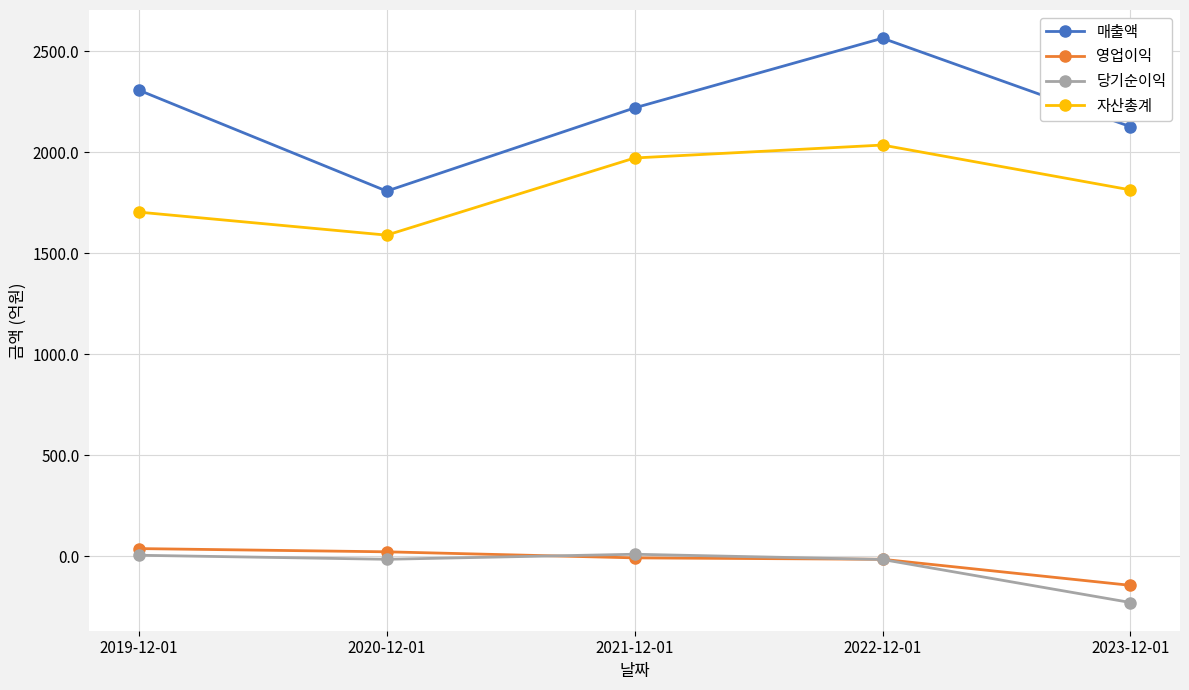

How many times do 당기순이익 and 영업이익 cross each other?

2